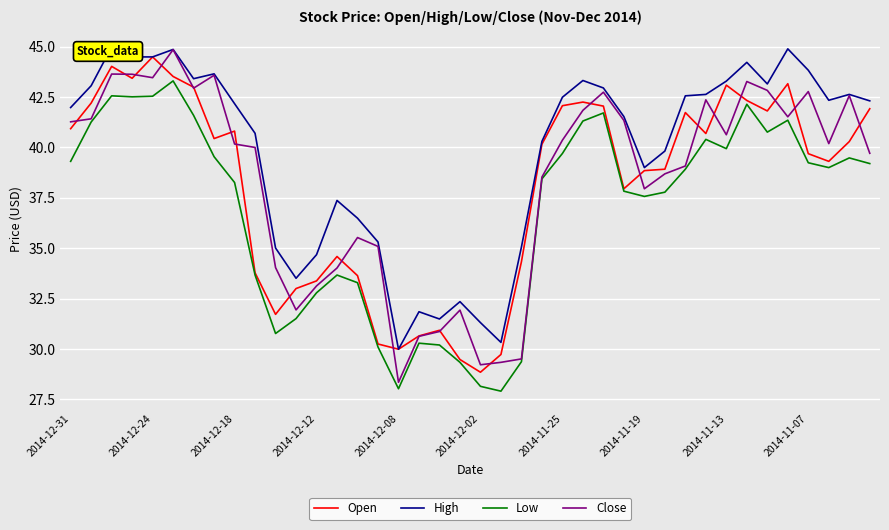

What is the maximum value for Low?

43.3